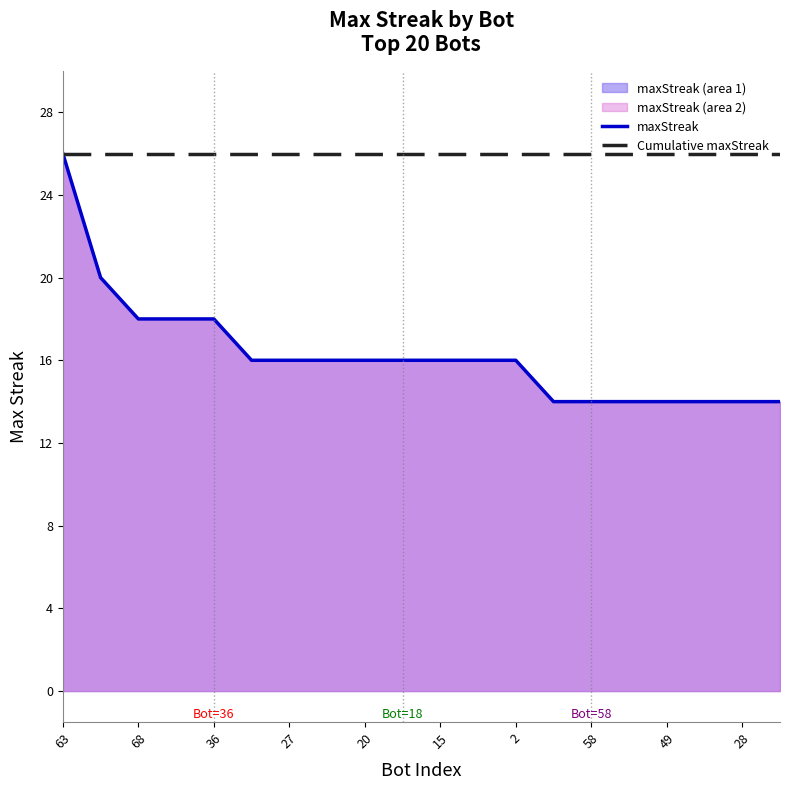

How many maxStreak values are between 14 and 18?

18